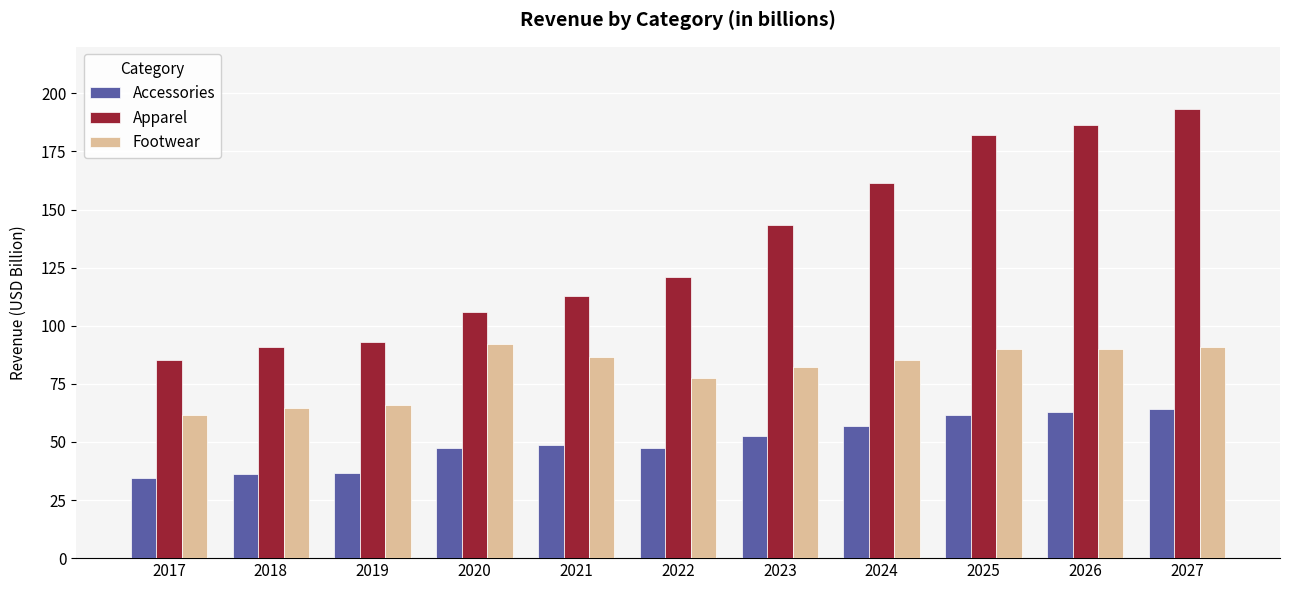

What is the spread (max minus min) of values at 2022?

73.4